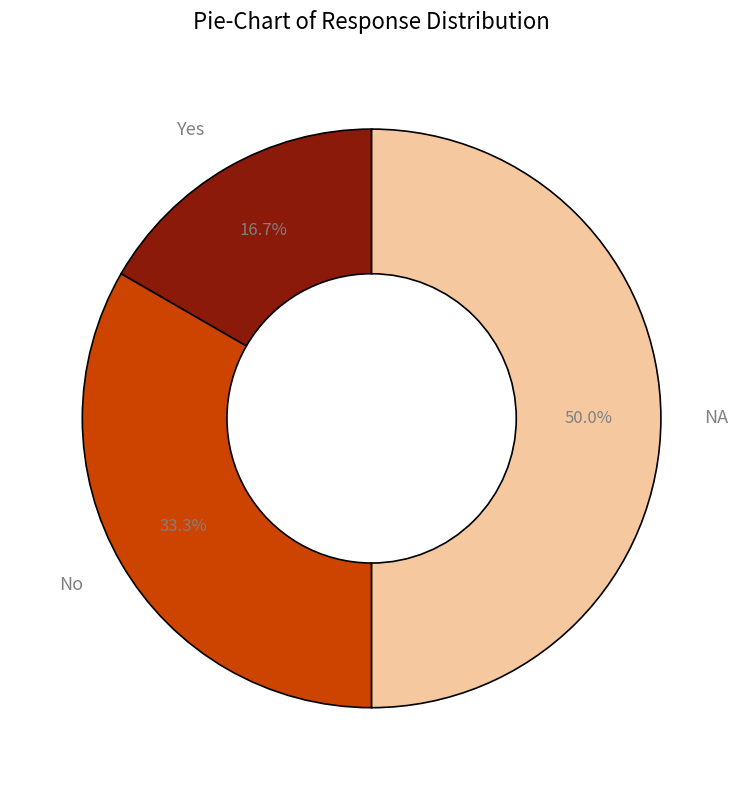

To the nearest percent, what is the difference between the Yes and NA slice percentages?

33%